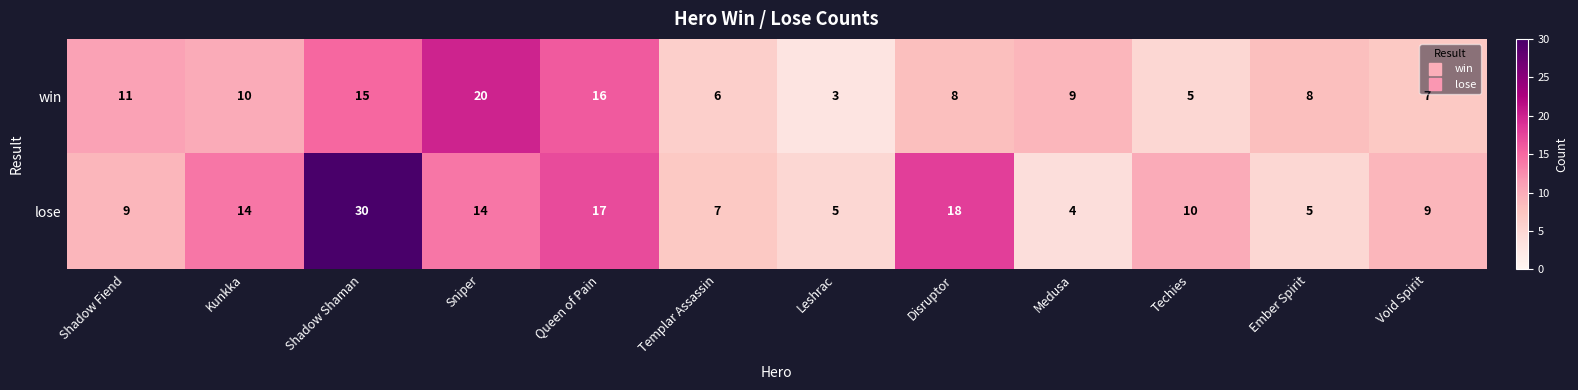

True or false: win has a value of 8 at Ember Spirit.

True